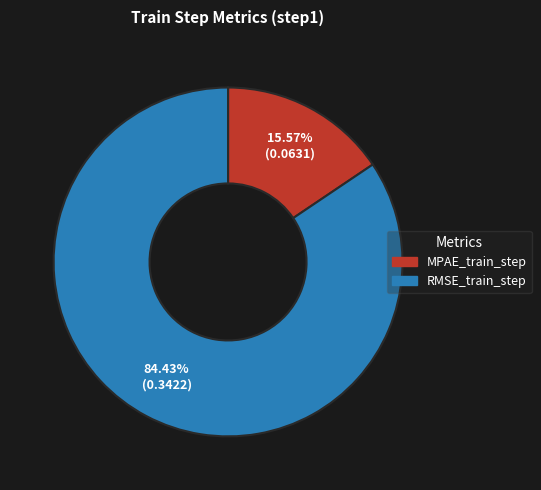

Which category has the smallest portion of the pie?

MPAE_train_step